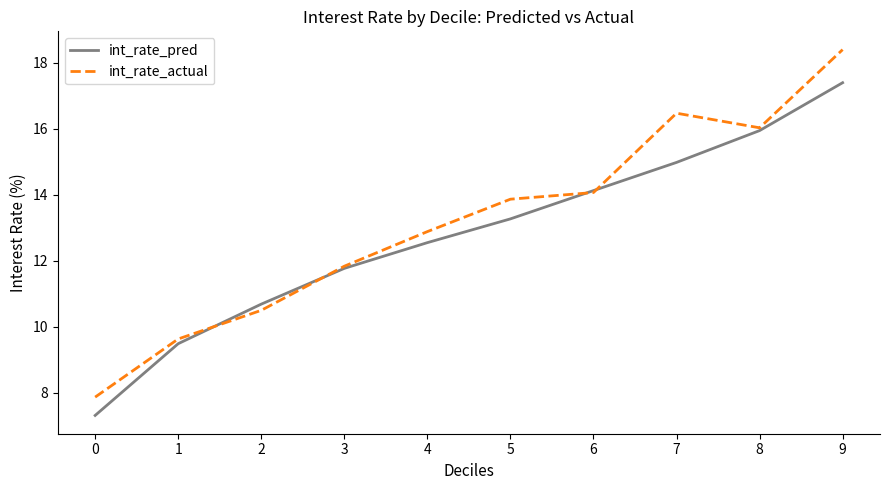

At which label is int_rate_actual closest to 13?

4